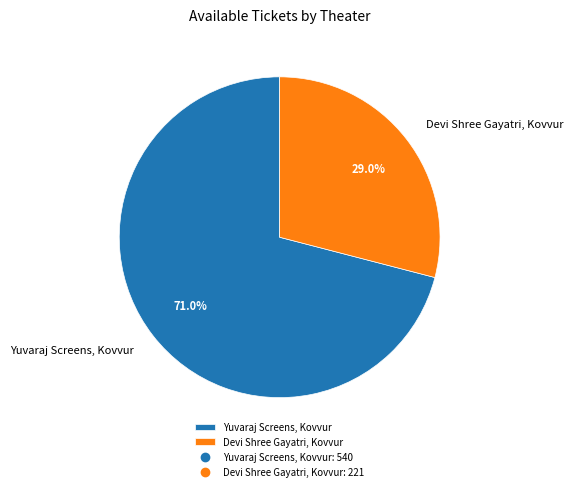

Which has a higher value, Devi Shree Gayatri, Kovvur or Yuvaraj Screens, Kovvur?

Yuvaraj Screens, Kovvur